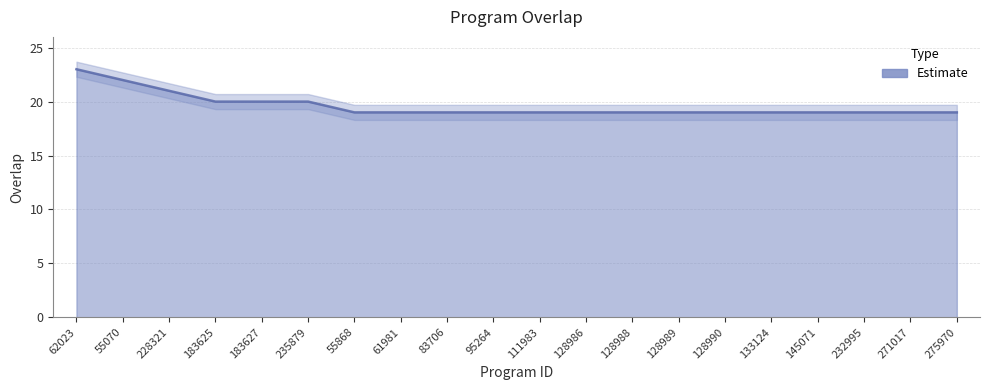

List the labels in order of value, largest first.

62023, 55070, 228321, 183625, 183627, 235879, 55868, 61981, 83706, 95264, 111983, 128986, 128988, 128989, 128990, 133124, 145071, 232995, 271017, 275970